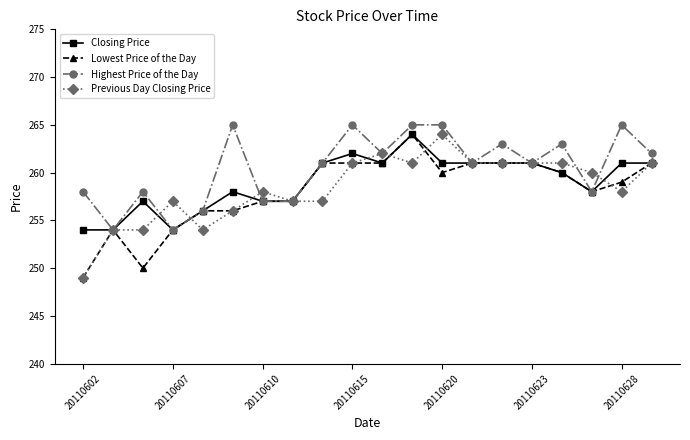

How many lines are shown in the chart?

4